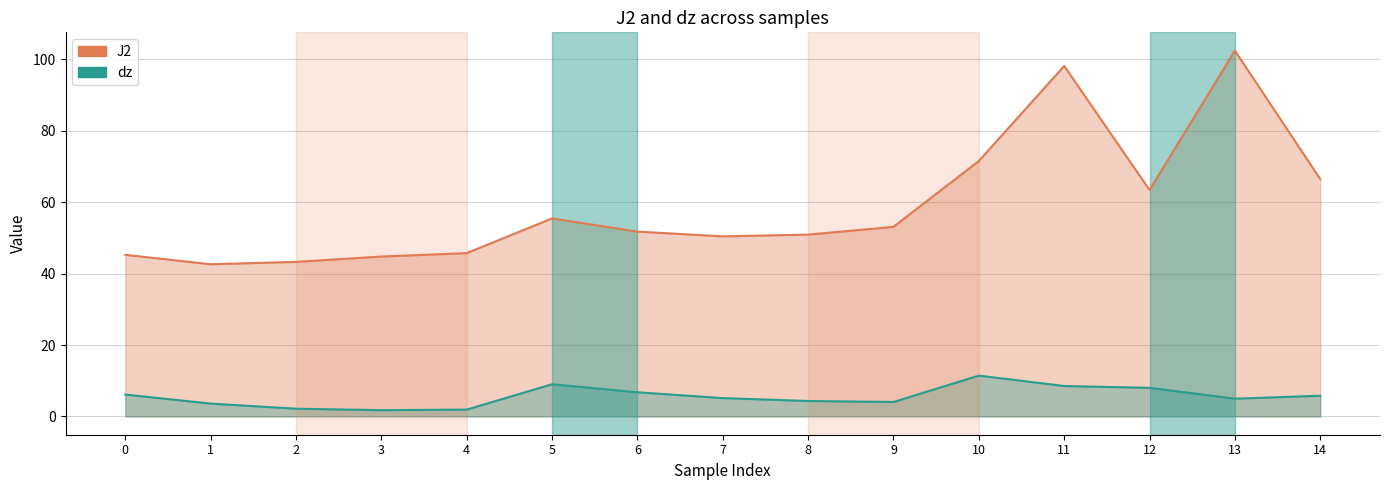

What is the approximate value of J2 at 14?

66.5